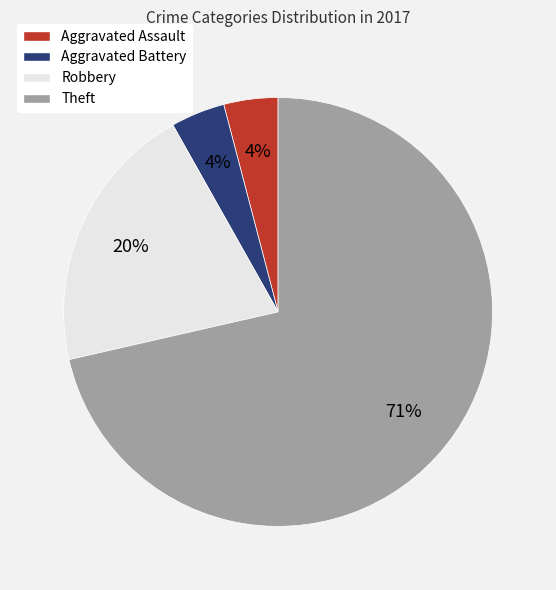

Which has a higher value, Robbery or Aggravated Battery?

Robbery